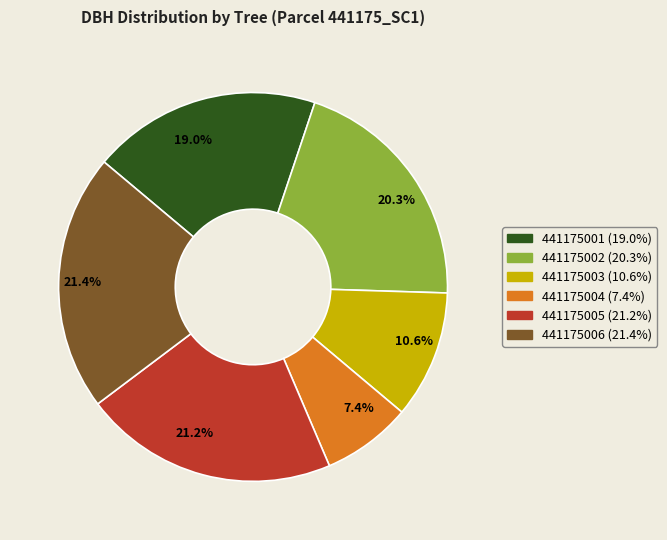

Which slice is the smallest?

441175004